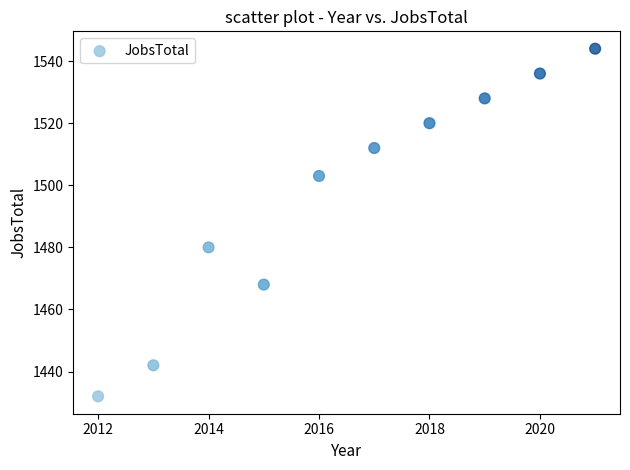

What Y value in the scatter plot is closest to 1488?

1480